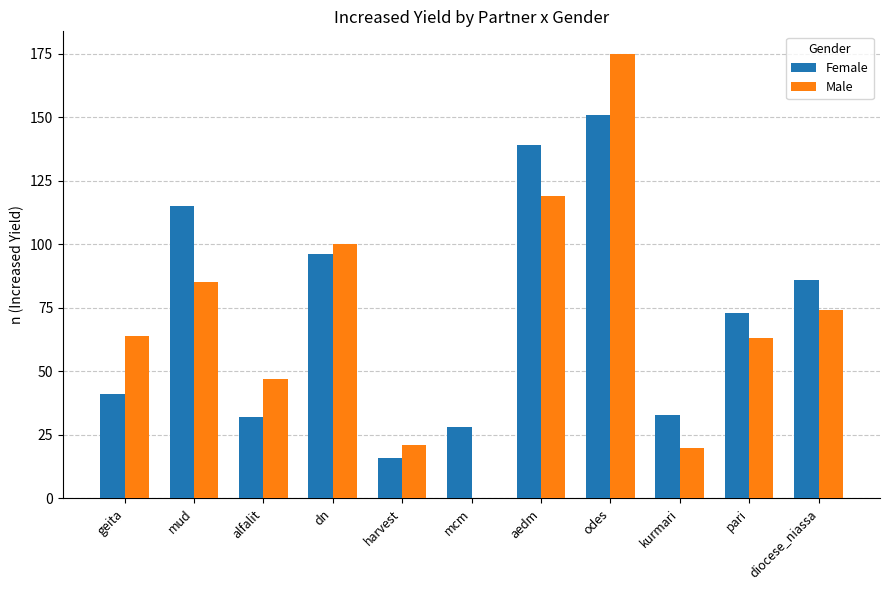

The Female series shows 122 at pari. True or false?

False